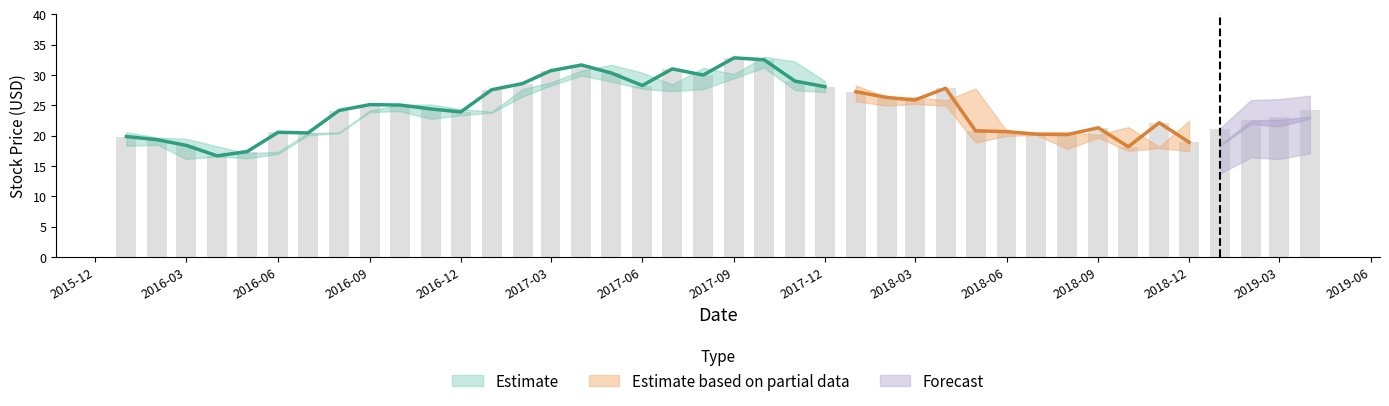

What is the difference between the highest and lowest values at 13?

13.2